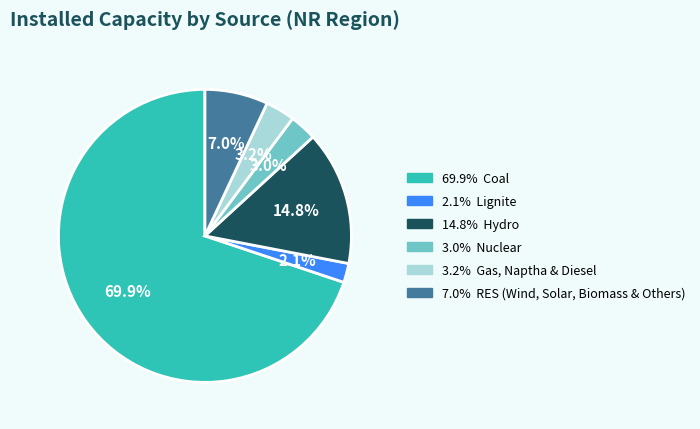

Is there any slice that represents more than half of the pie?

Yes